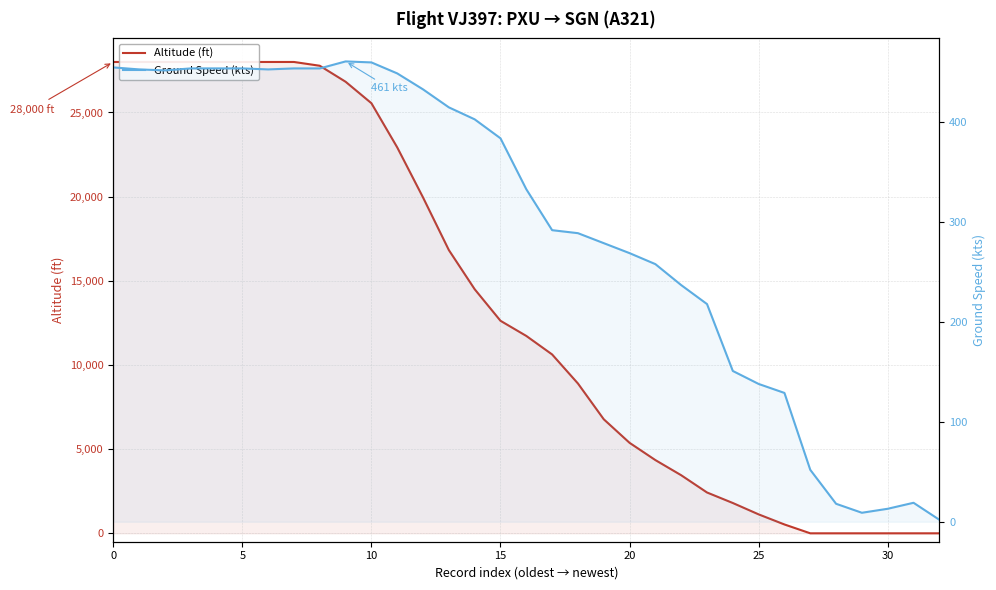

How many lines are shown in the chart?

2